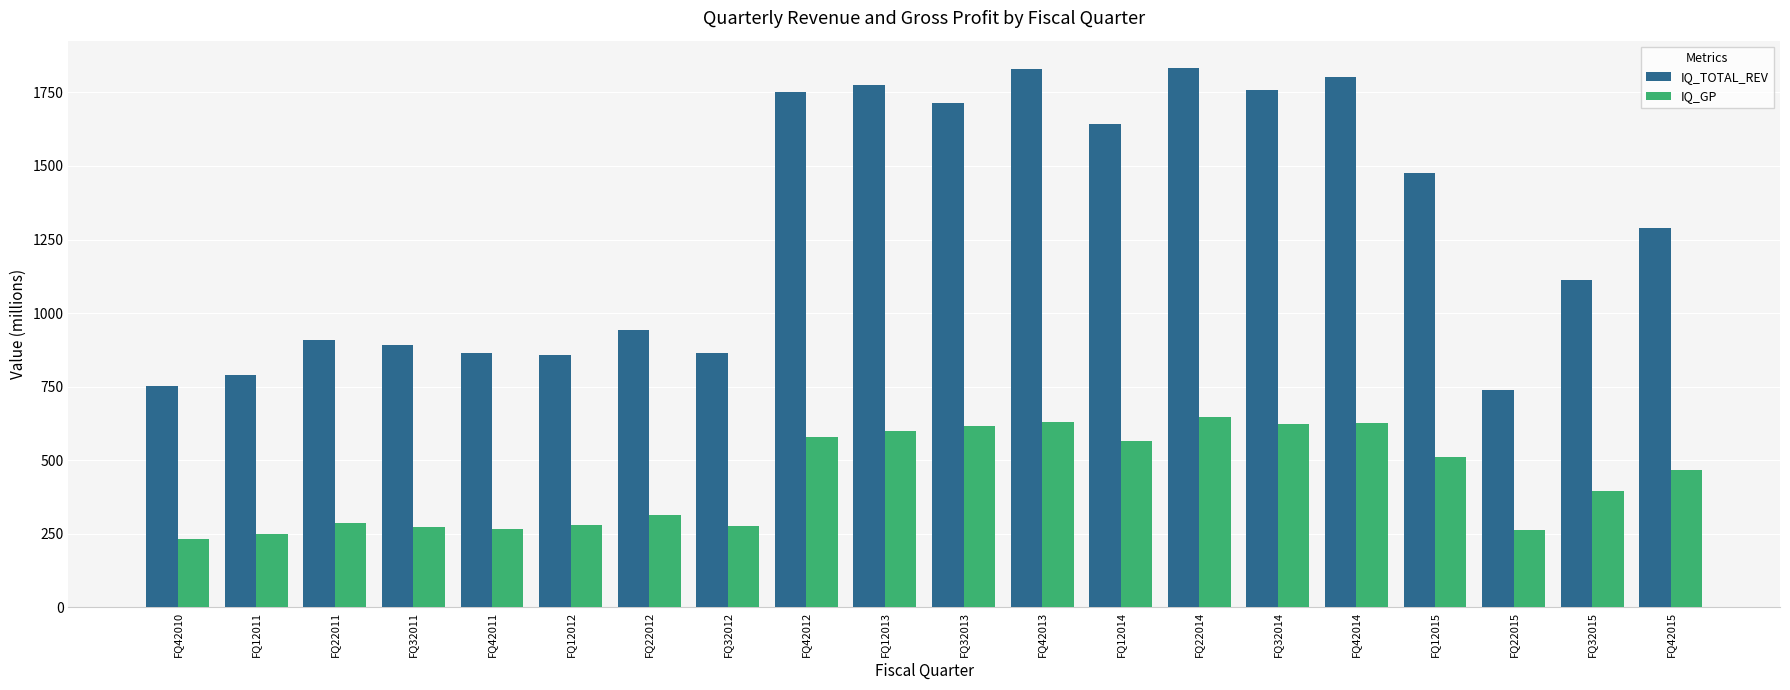

What is the label of the 17th bar from the left?

FQ12015